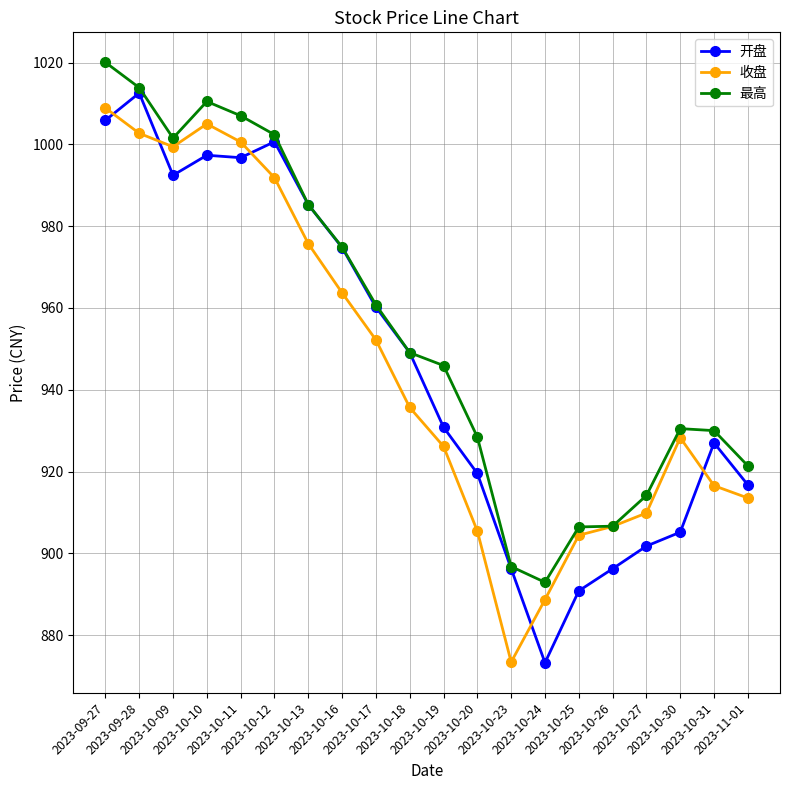

How many values in the 最高 series exceed 949?

10